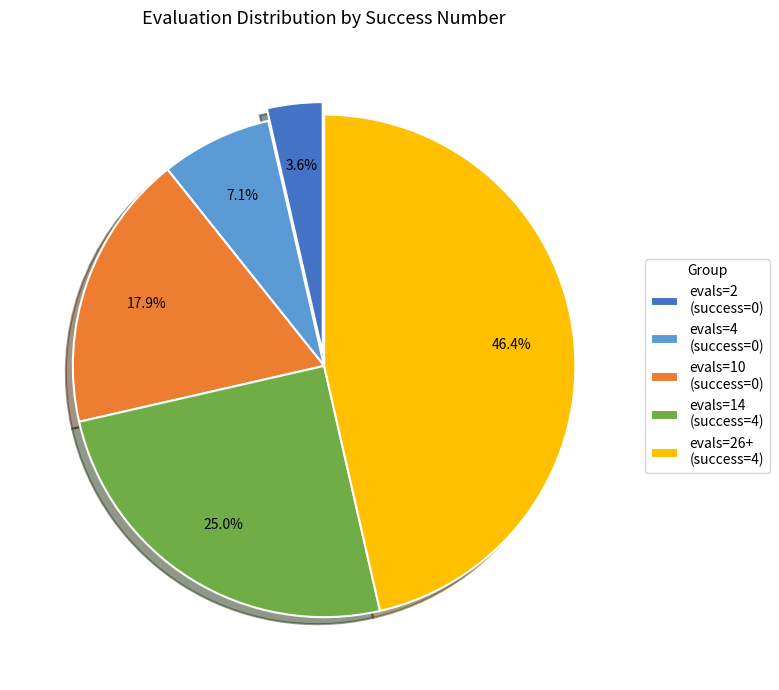

Is the sum of evals=14 (success=4) and evals=10 (success=0) greater than half?

No